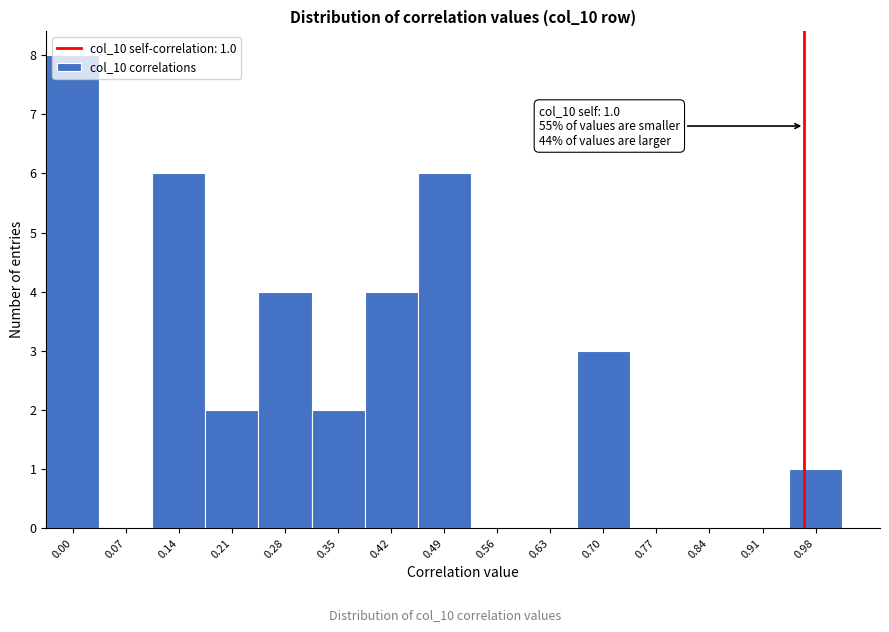

What is the maximum value shown in the chart?

8